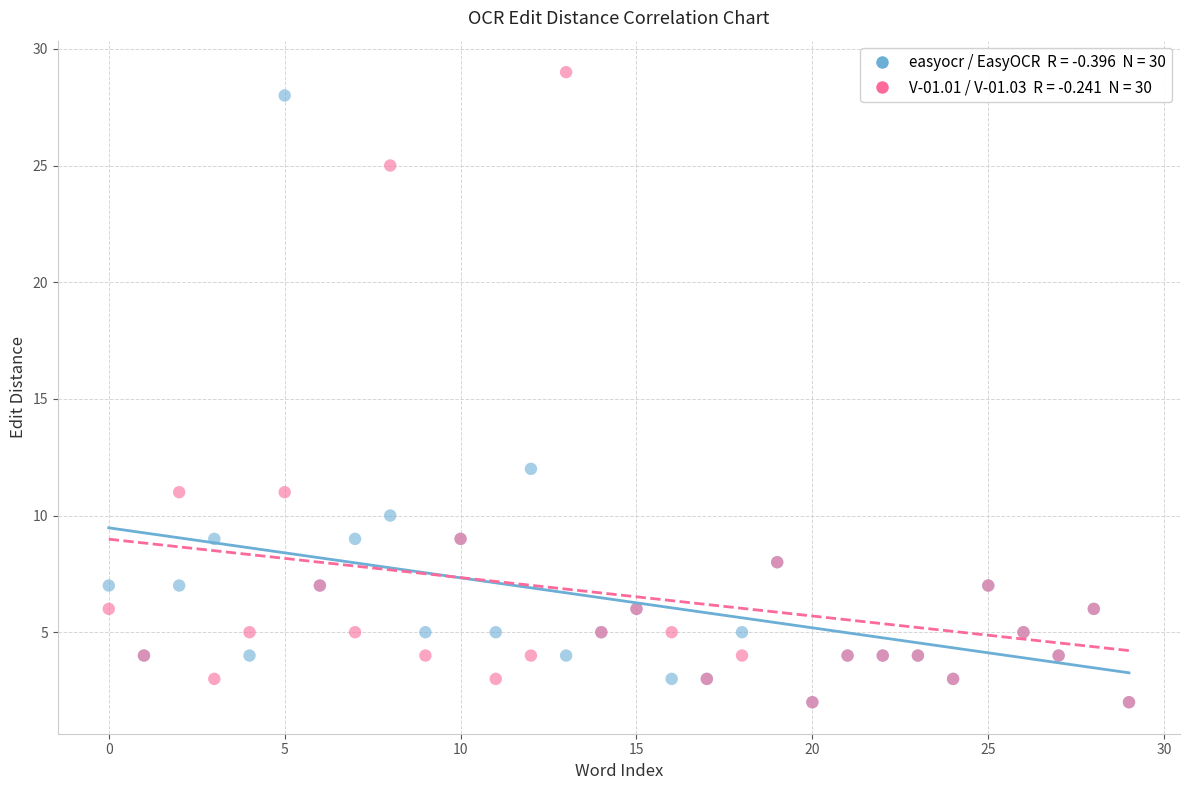

Across all series, what Y value is closest to 15?

12